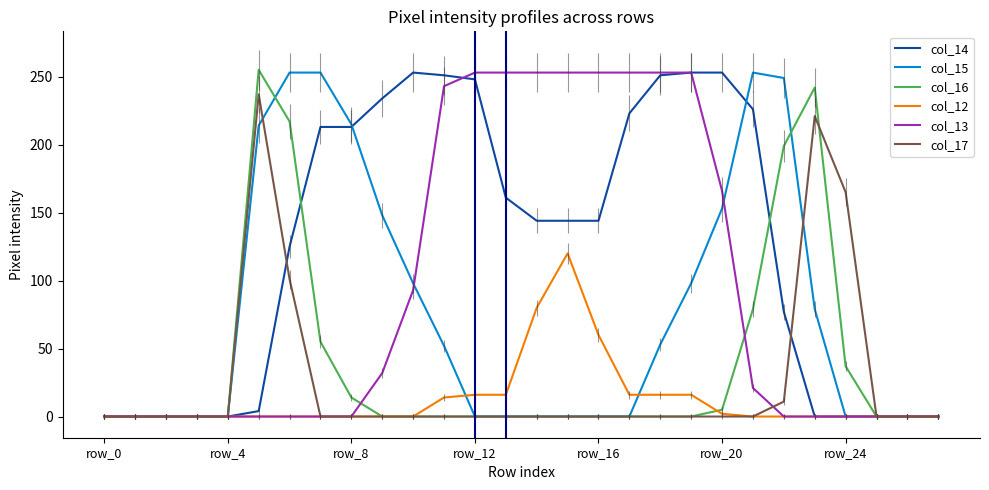

Which series has the largest total across all categories?

col_14